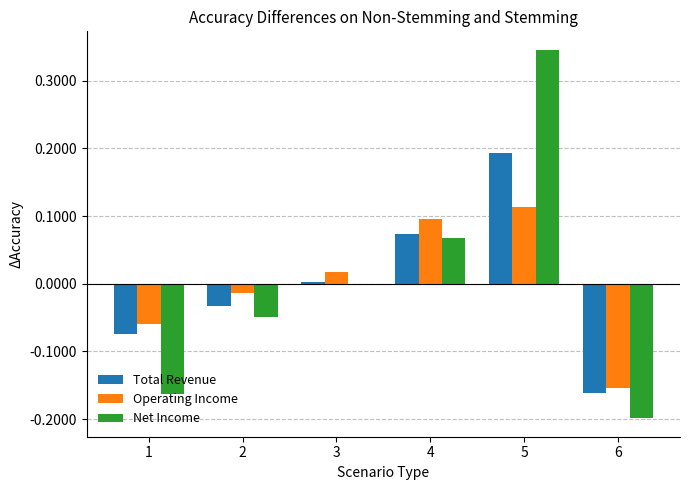

How many series are shown in this chart?

3